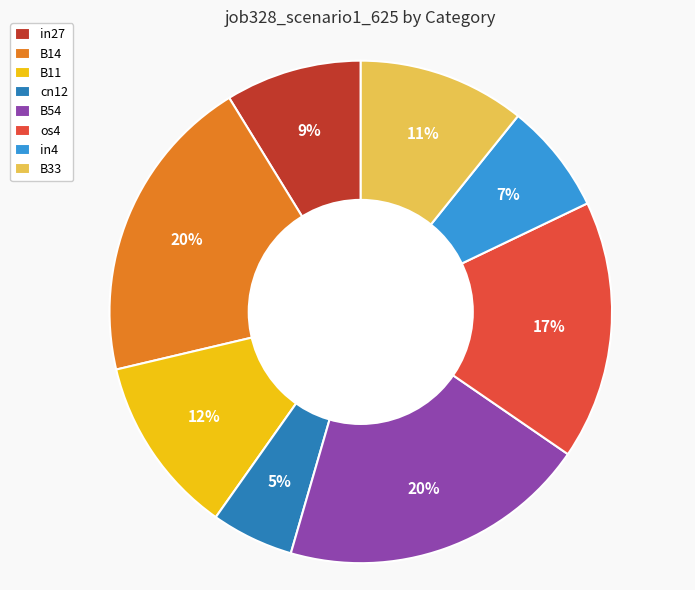

How many slices are in this pie chart?

8